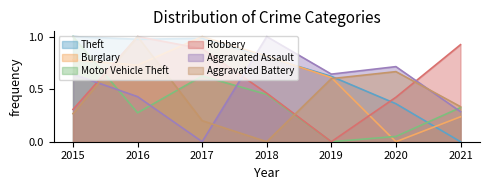

True or false: Burglary has more than 0 interior local peaks.

True